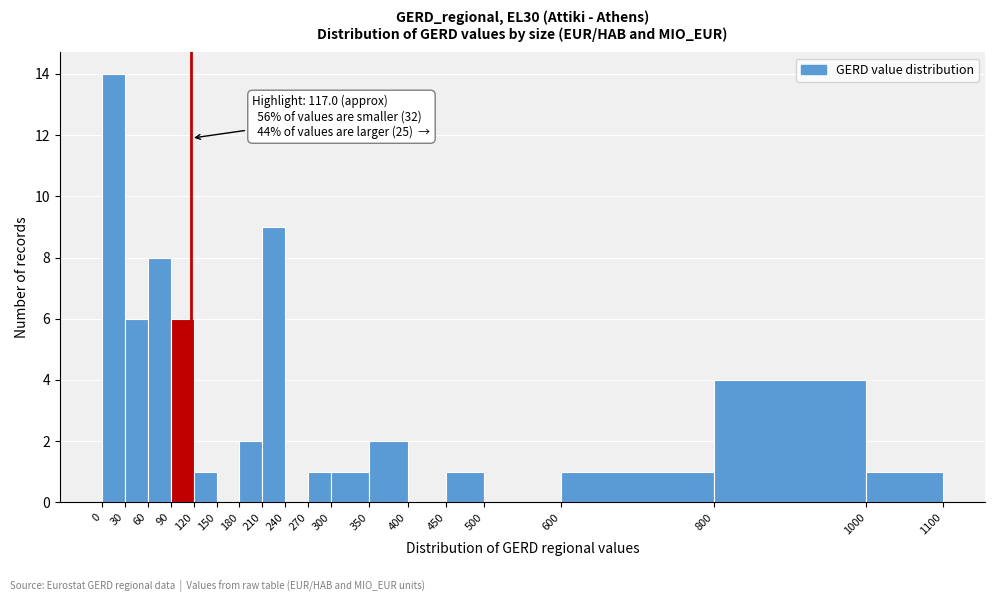

Over which range of the x-axis is the bar tallest?

0 to 30